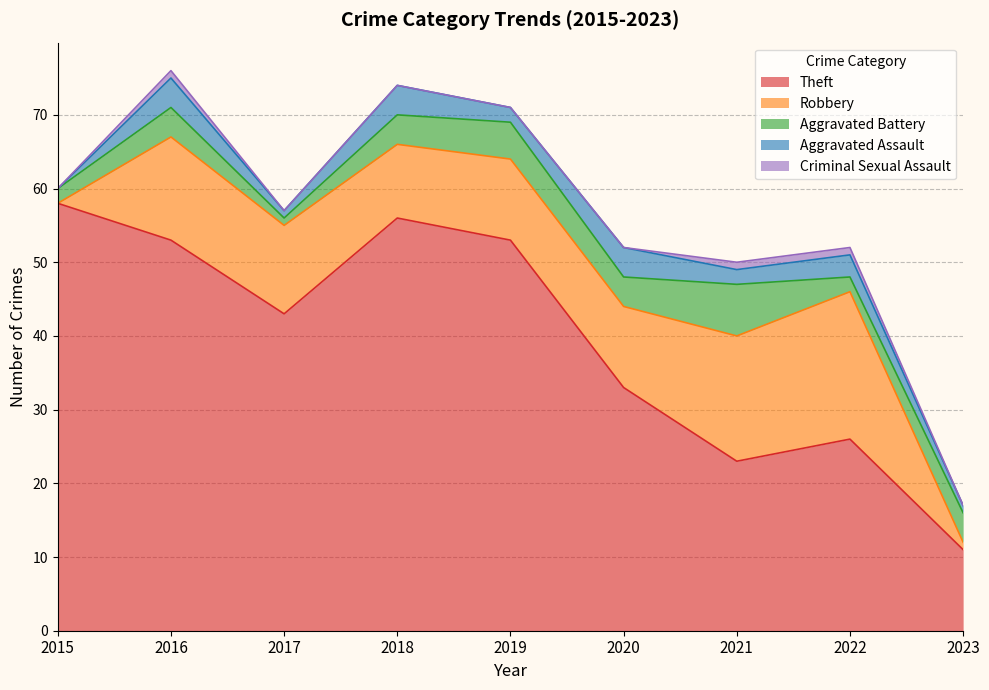

Reading left to right, transcribe all the data shown in this chart.

Theft: 58	53	43	56	53	33	23	26	11
Robbery: 0	14	12	10	11	11	17	20	1
Aggravated Battery: 2	4	1	4	5	4	7	2	4
Aggravated Assault: 0	4	1	4	2	4	2	3	1
Criminal Sexual Assault: 0	1	0	0	0	0	1	1	0